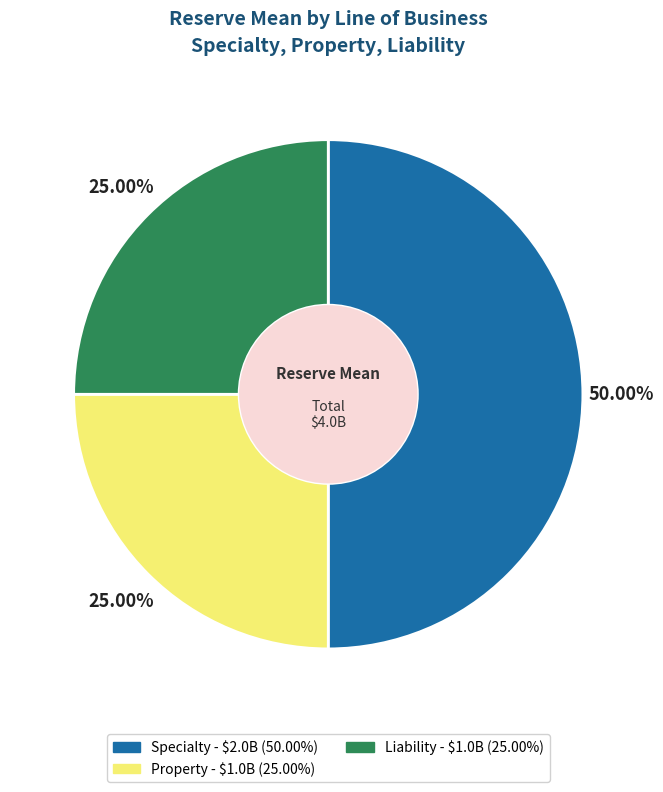

True or false: Liability accounts for 15% of the total.

False